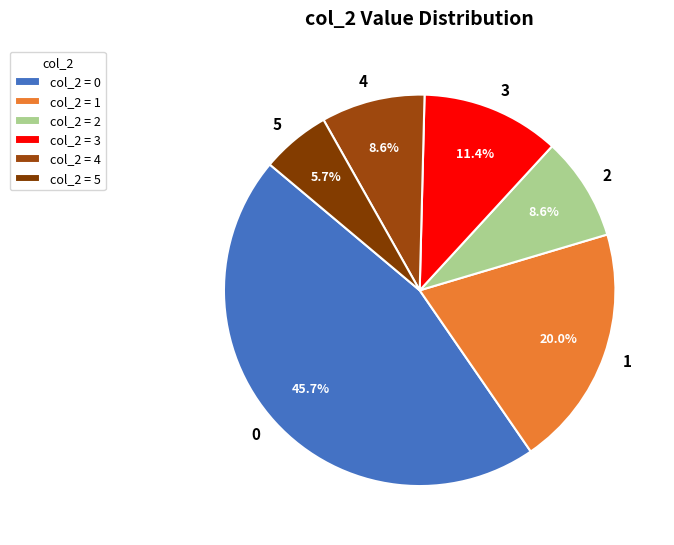

Approximately how many times larger is the value at 1 compared to 0?

0.4